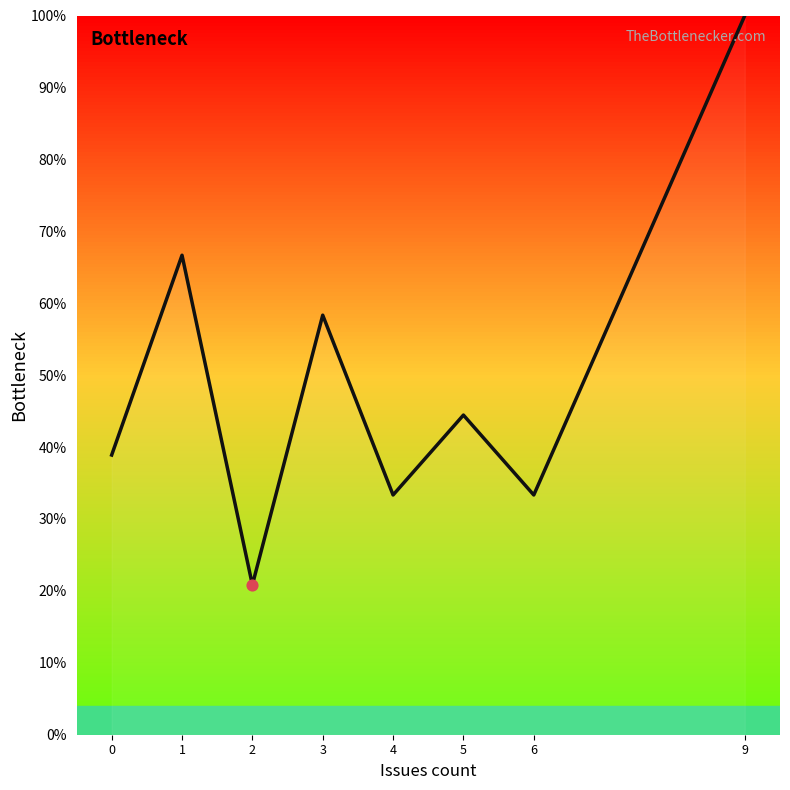

Between 3 and 6, which is larger?

3